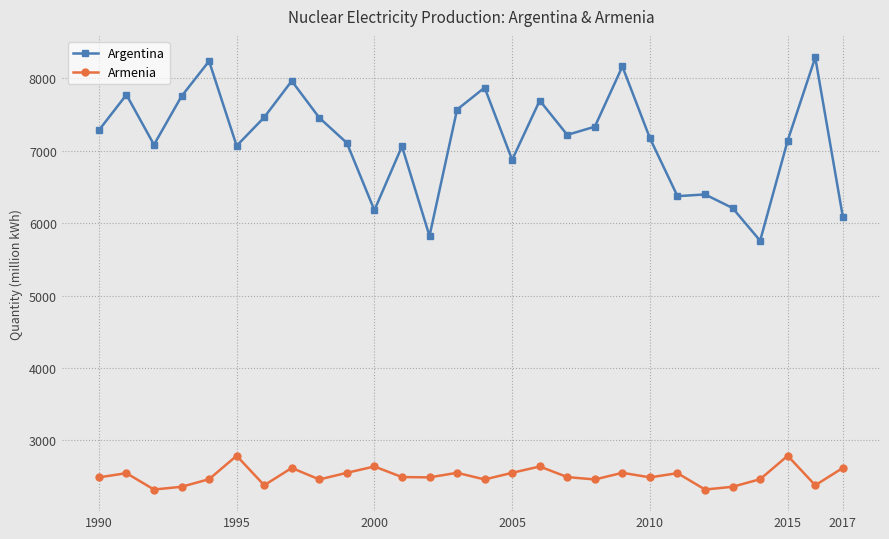

What is the smallest value displayed?

2322